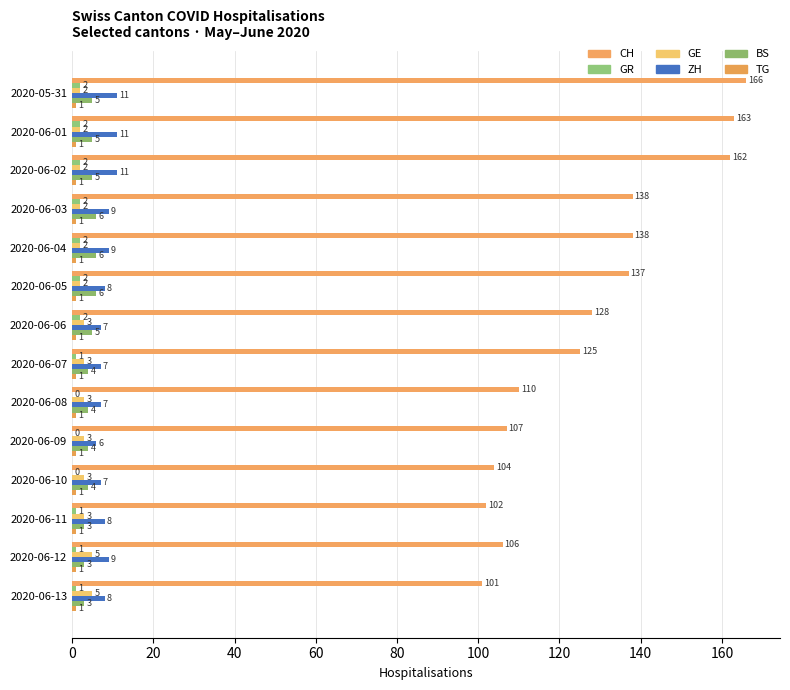

Which series has the largest range (max minus min)?

CH